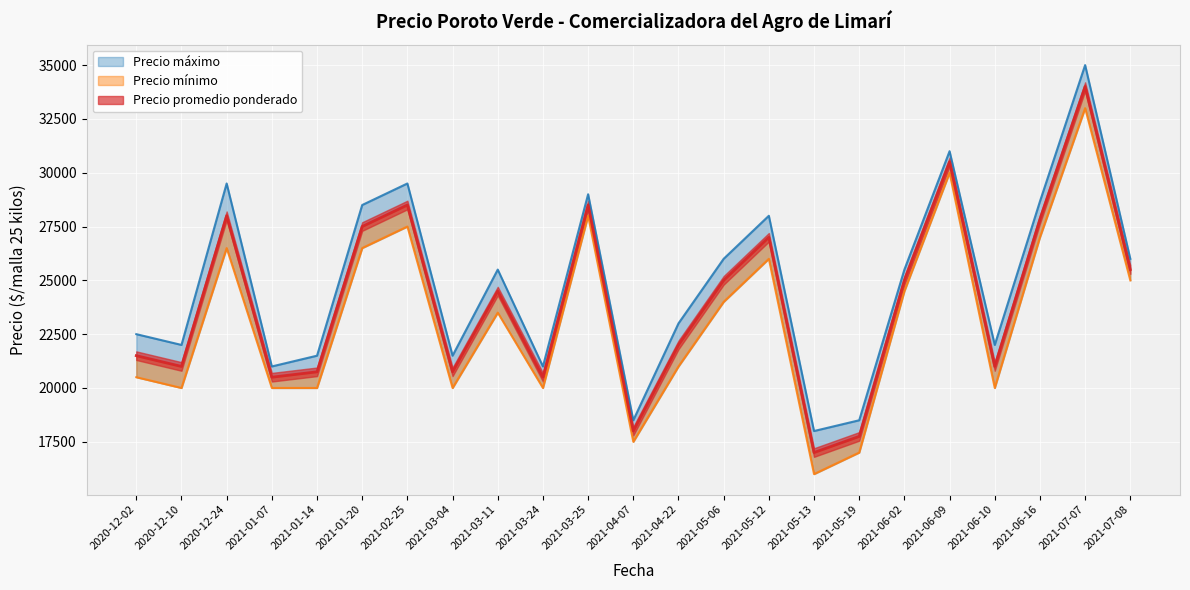

True or false: Precio maximo and Precio minimo intersect in this chart.

False